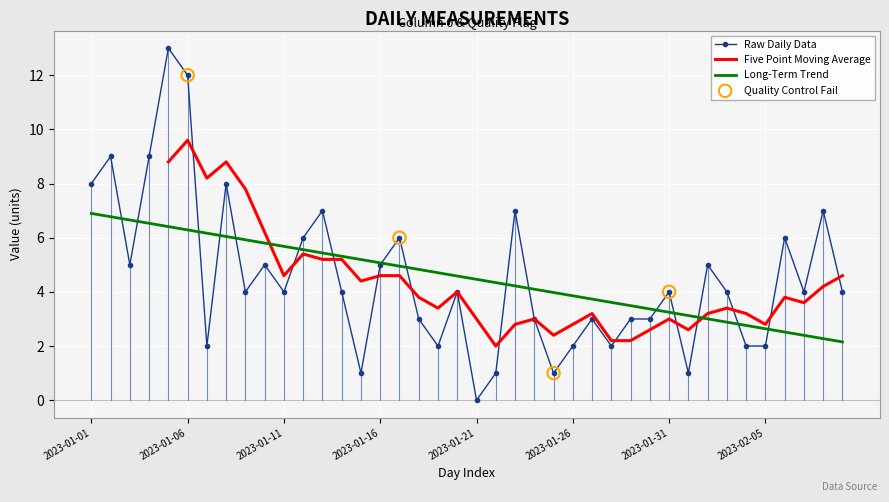

Between 32 and 17, which is larger?

32